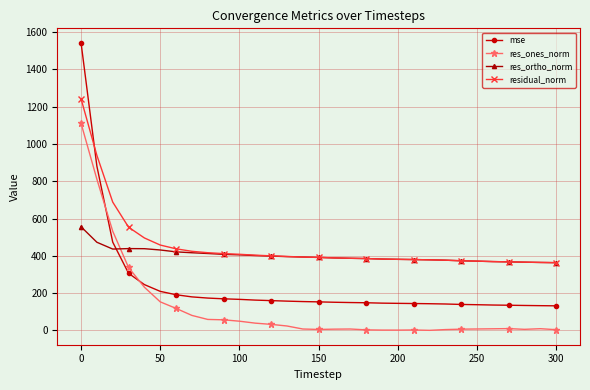

What is the lowest value of the residual_norm series?

363.4